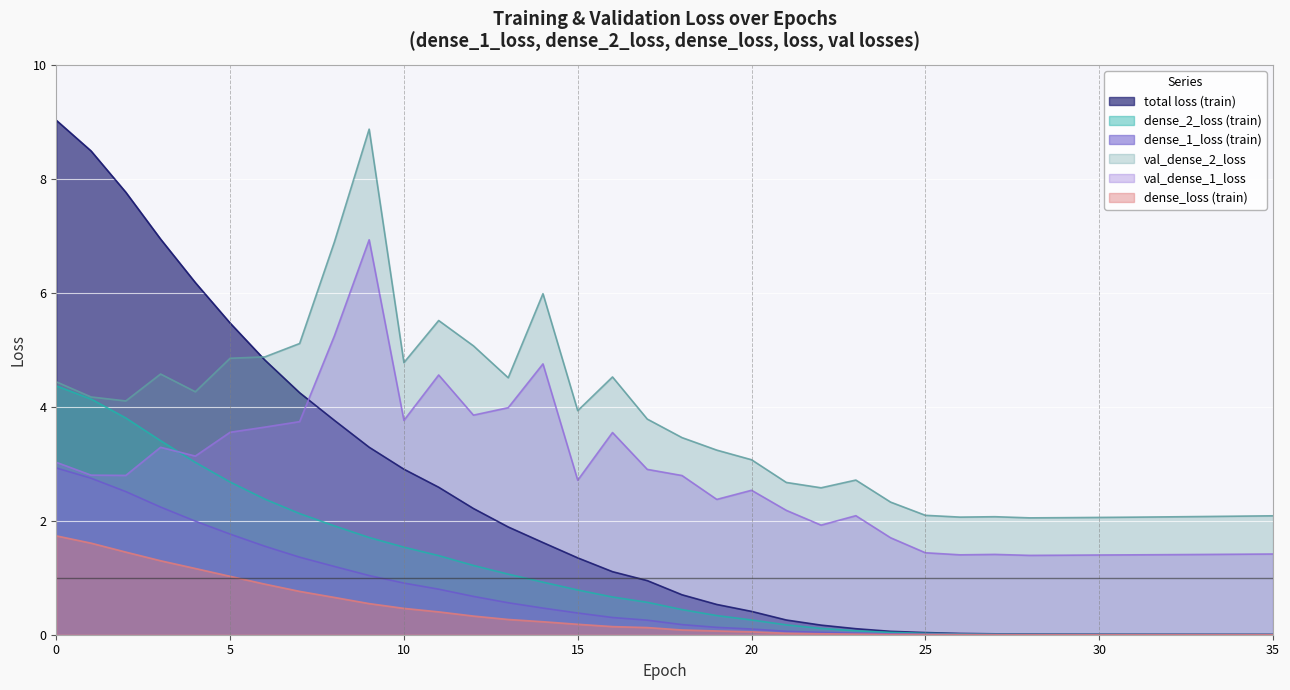

Which series changed the most between 24 and 26?

val_dense_1_loss